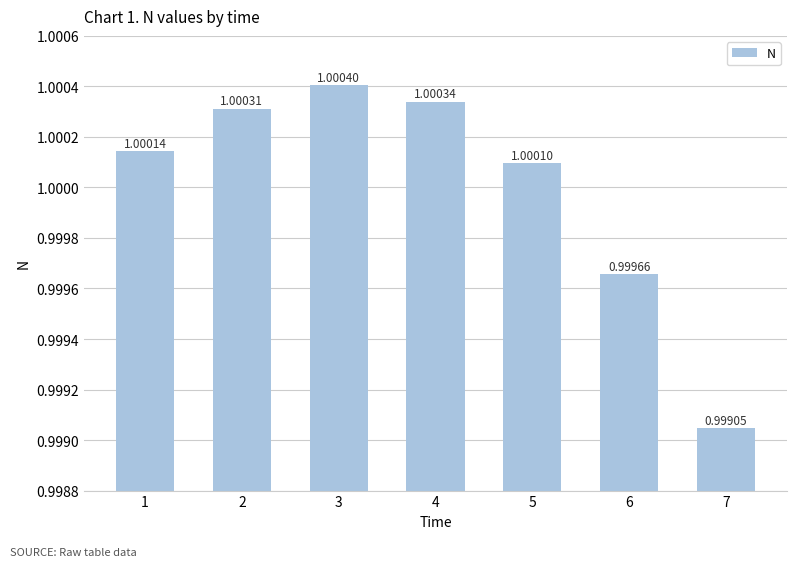

At which label does the data first exceed 1?

1